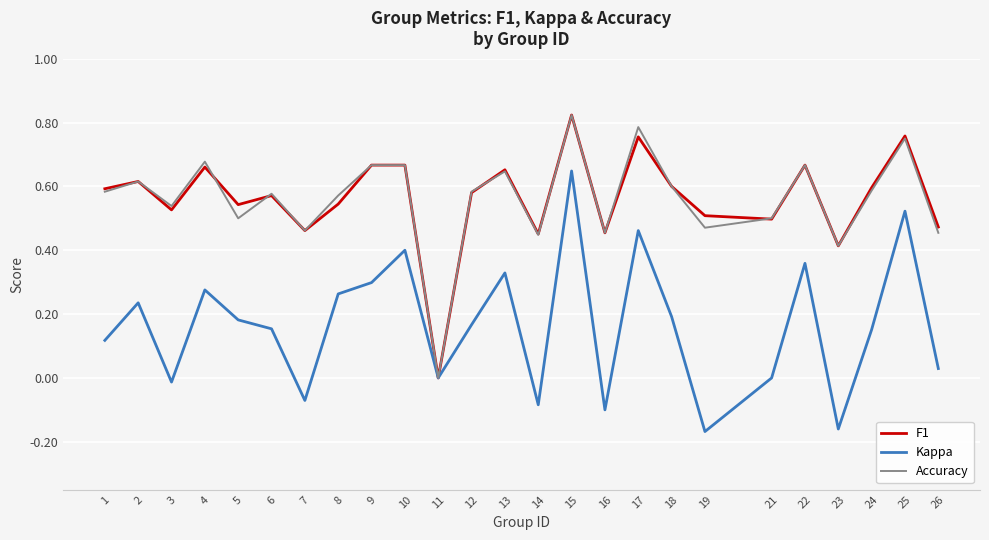

Is this an area chart (filled region under the line)?

No